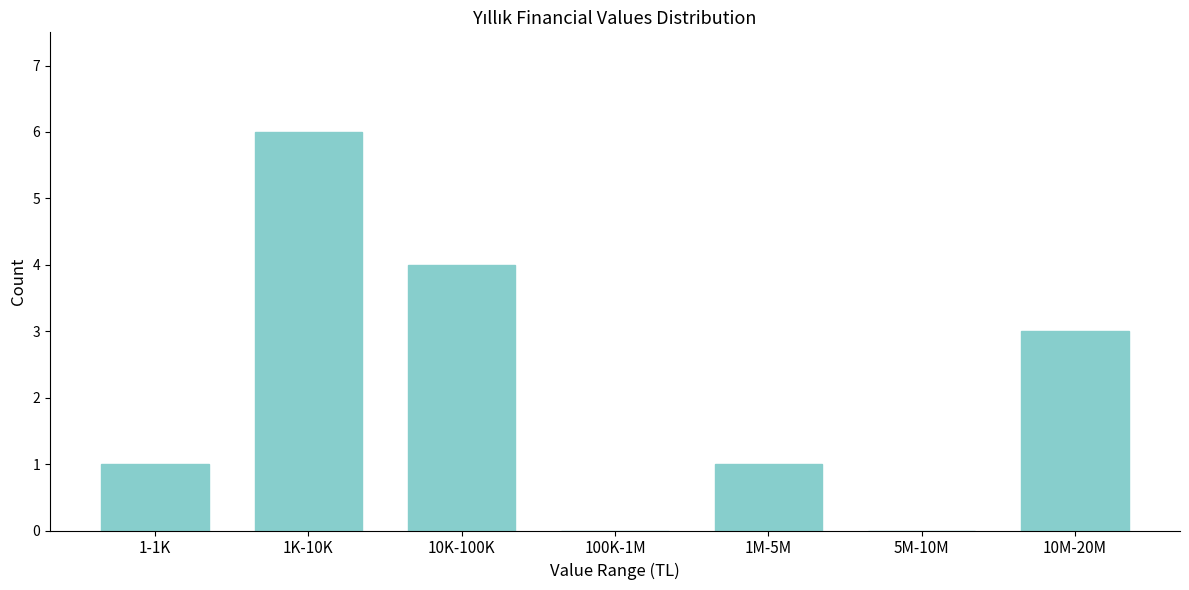

Reading left to right, extract all data points from this chart.

1-1K=1	1K-10K=6	10K-100K=4	100K-1M=0	1M-5M=1	5M-10M=0	10M-20M=3